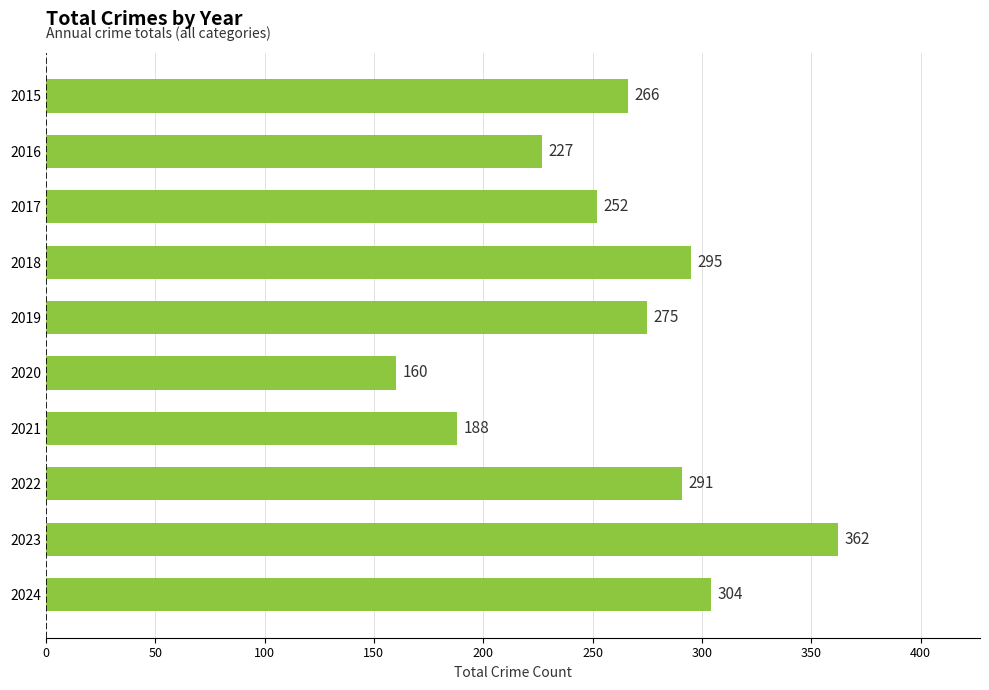

Reading bottom to top, list all the values displayed in this chart.

304	362	291	188	160	275	295	252	227	266